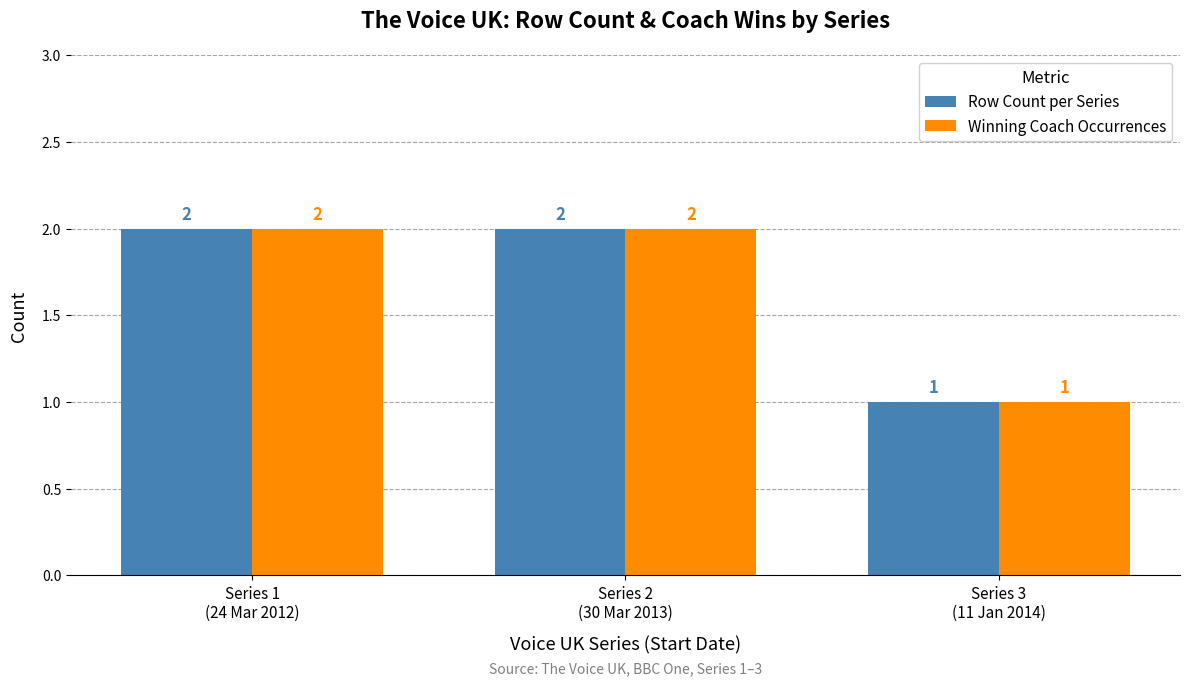

Reading left to right, transcribe all the data shown in this chart.

Row Count per Series: Series 1
(24 Mar 2012)=2	Series 2
(30 Mar 2013)=2	Series 3
(11 Jan 2014)=1
Winning Coach Occurrences: Series 1
(24 Mar 2012)=2	Series 2
(30 Mar 2013)=2	Series 3
(11 Jan 2014)=1